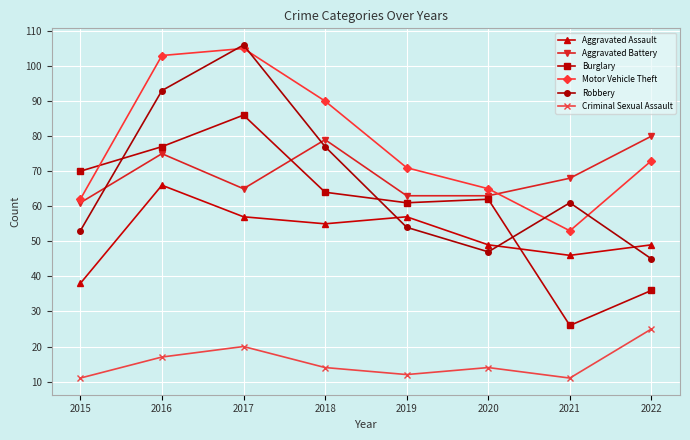

True or false: Aggravated Assault and Criminal Sexual Assault cross at least once.

False